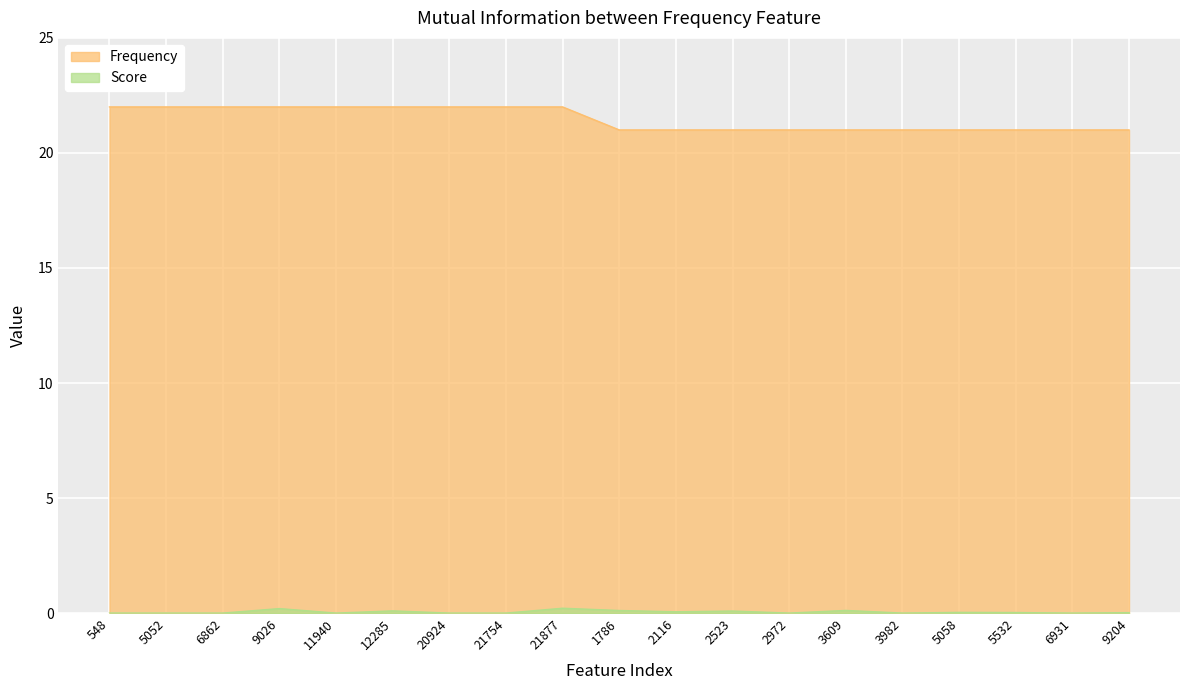

At which category does the chart reach its peak across all series?

548